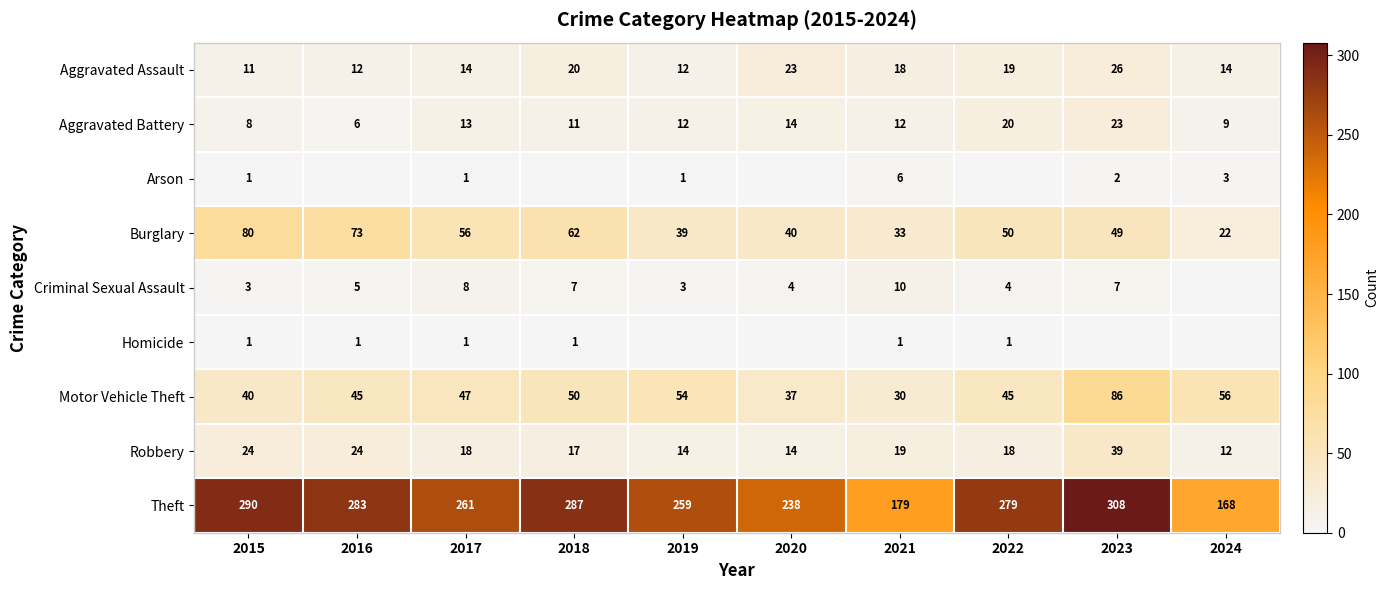

At which category does the chart reach its peak across all series?

2023